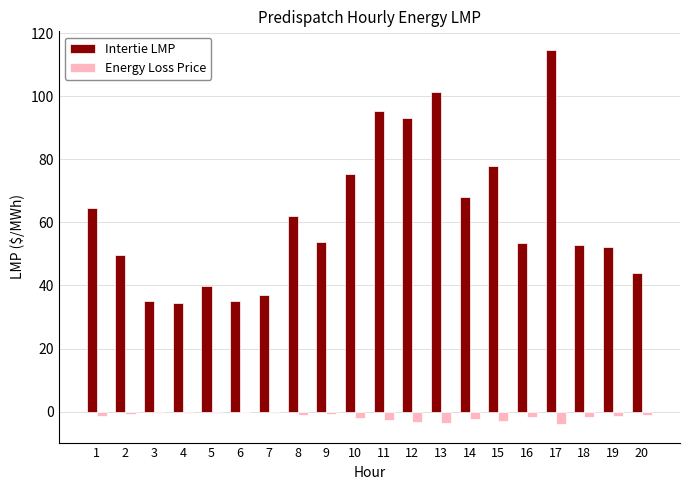

Which series has the largest total across all categories?

Intertie LMP